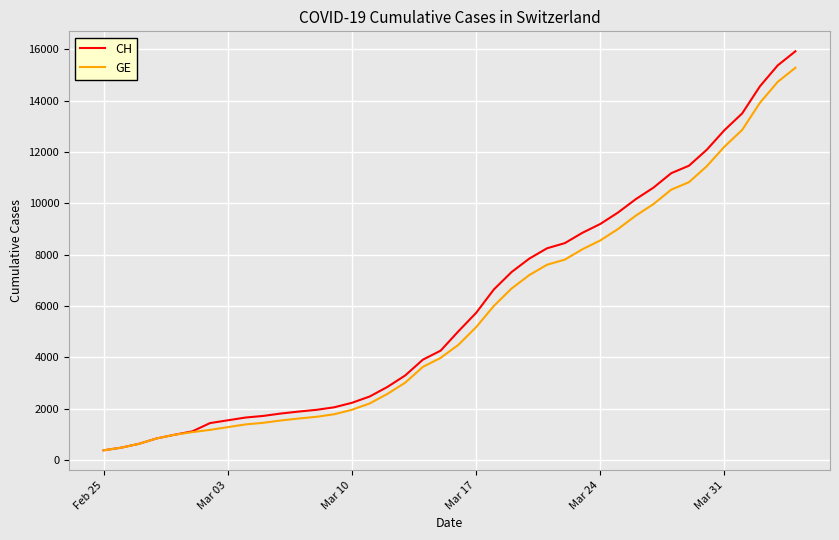

What is the minimum value shown in the chart?

375